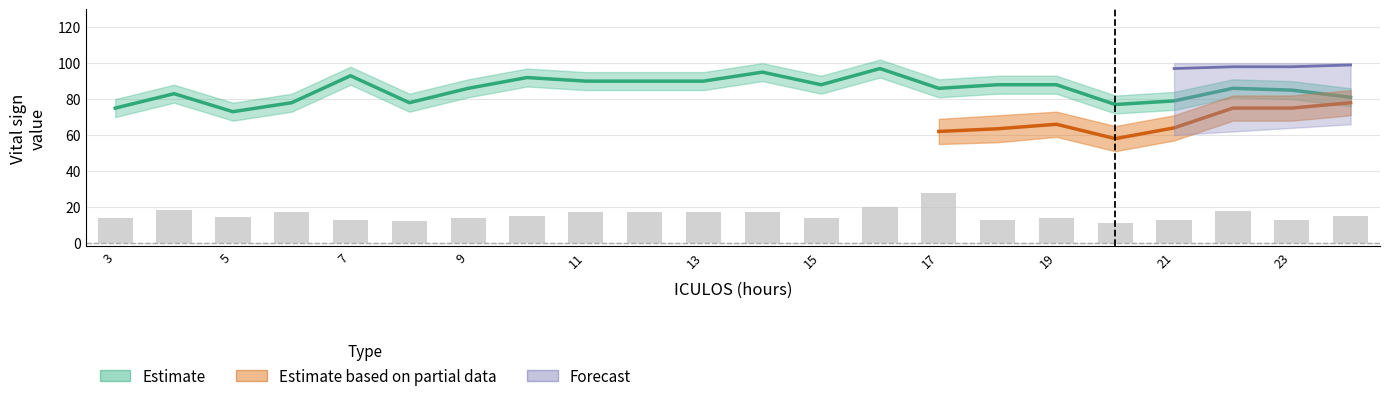

What is the difference between the Resp values at 21 and 20?

2.0